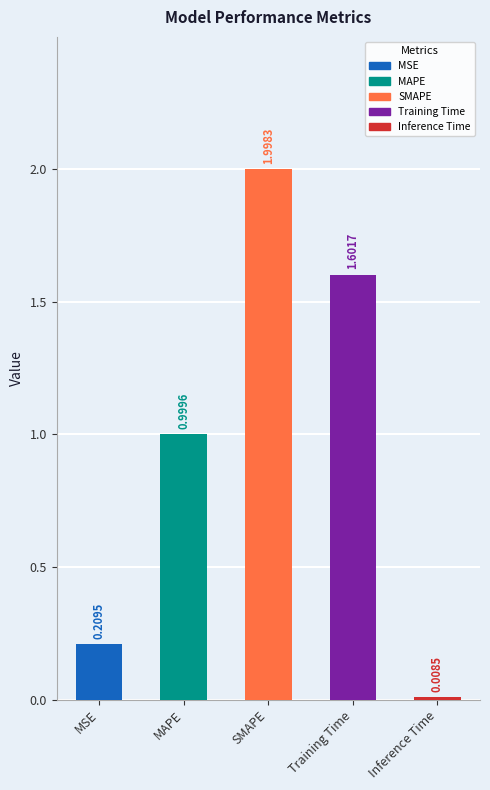

Reading left to right, transcribe all the data shown in this chart.

0.2	1.0	2.0	1.6	0.0